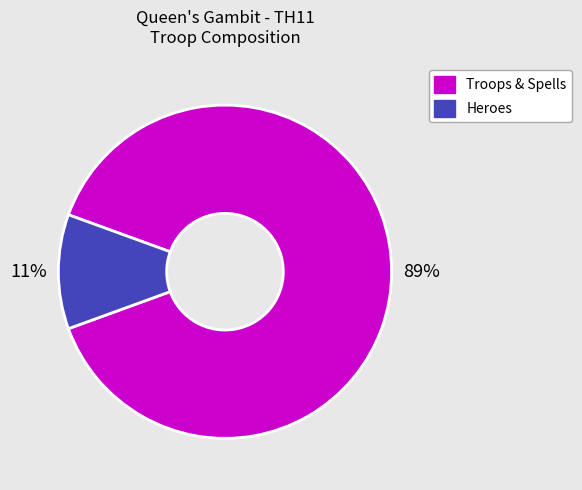

Does any single category account for the majority?

Yes